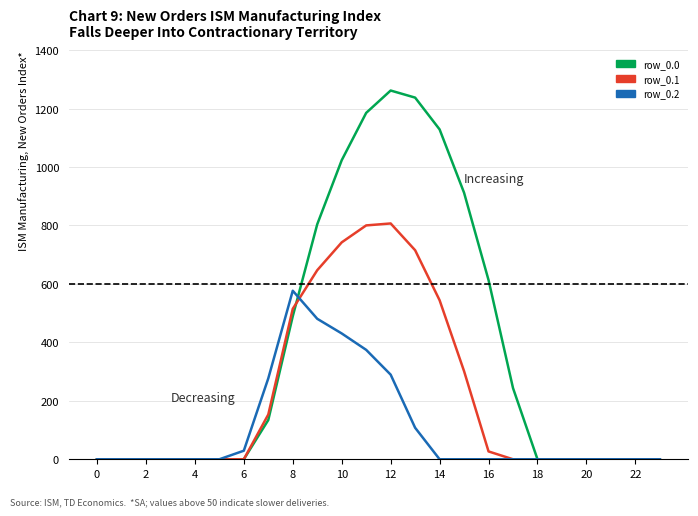

The value of row_0.1 at 19 is 0.0. True or false?

True